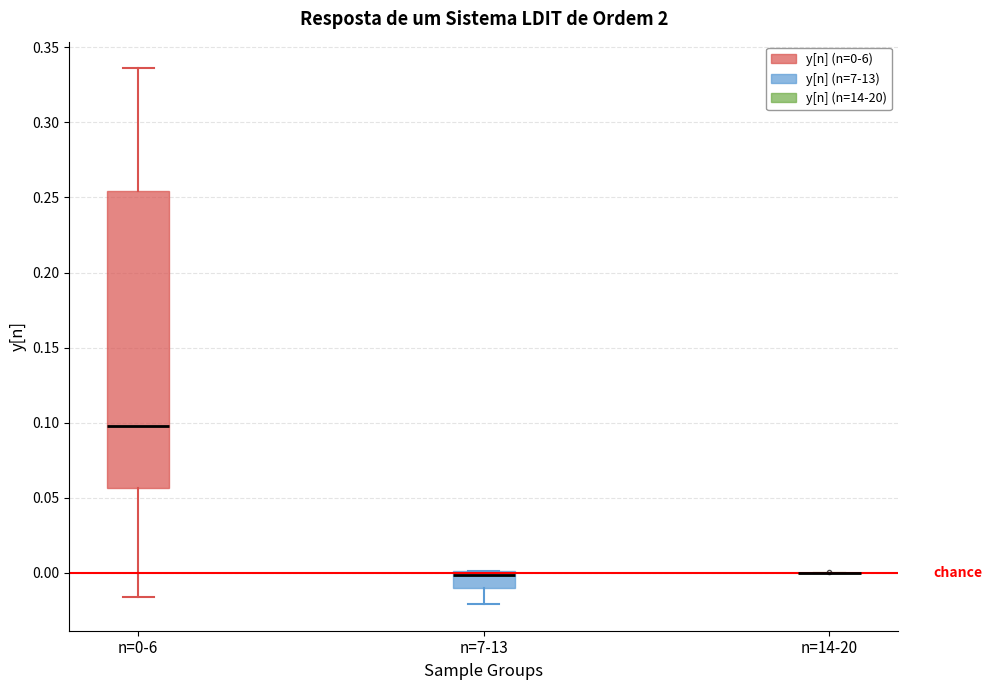

Reading left to right, read every box against the y-axis: the position of its median line, the range the box covers, and the ends of its whiskers. The values are not printed on the chart, so give them approximately, as read against the axis.

n=0-6: median 0.100, box 0.055 to 0.255, whiskers -0.015 to 0.335
n=7-13: median 0.000 (just below the box's upper edge), box -0.010 to 0.000, whiskers -0.020 to 0.000
n=14-20: box collapsed to a line at 0.000, whiskers 0.000 to 0.000